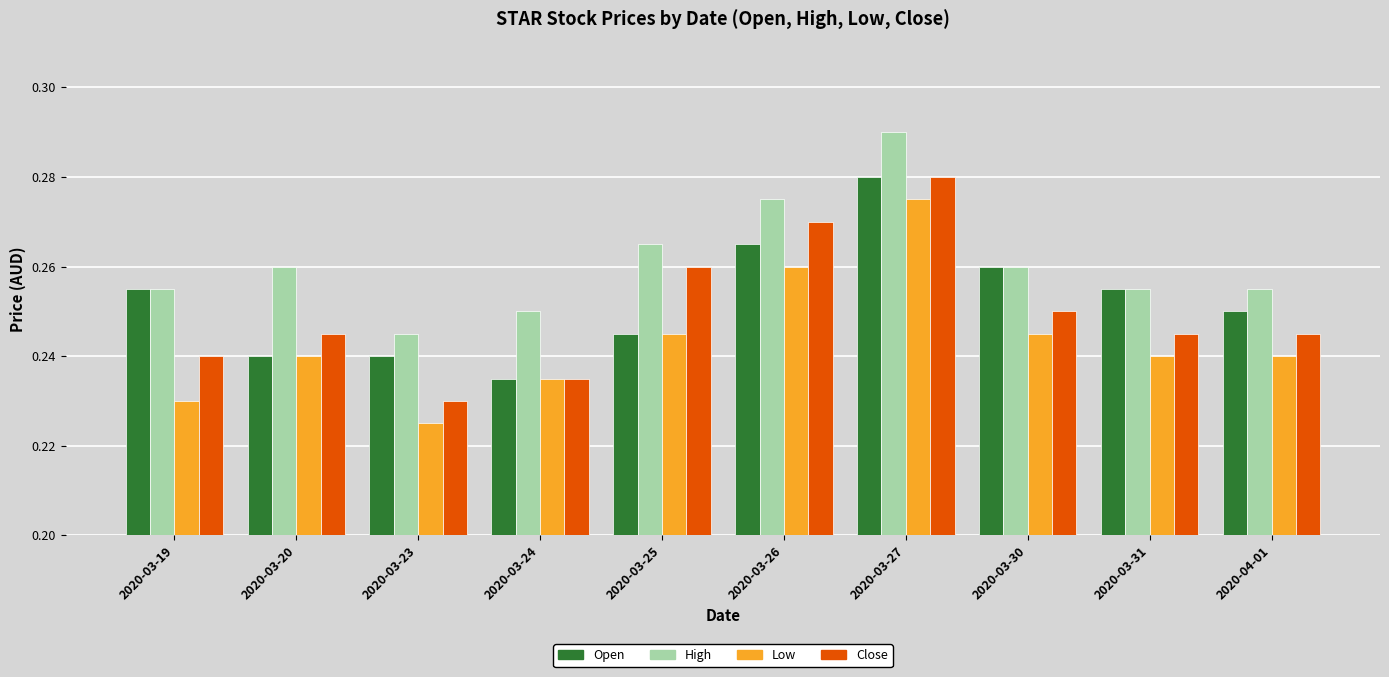

What is the label of the 10th bar from the left?

2020-04-01